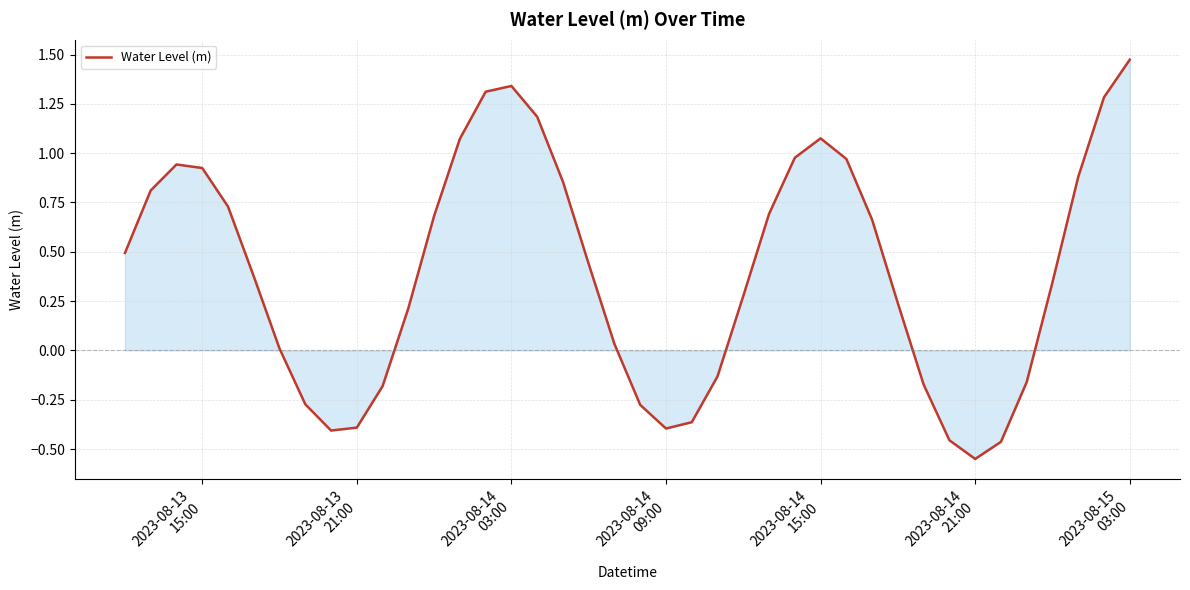

What is the difference between the maximum and minimum values?

2.0